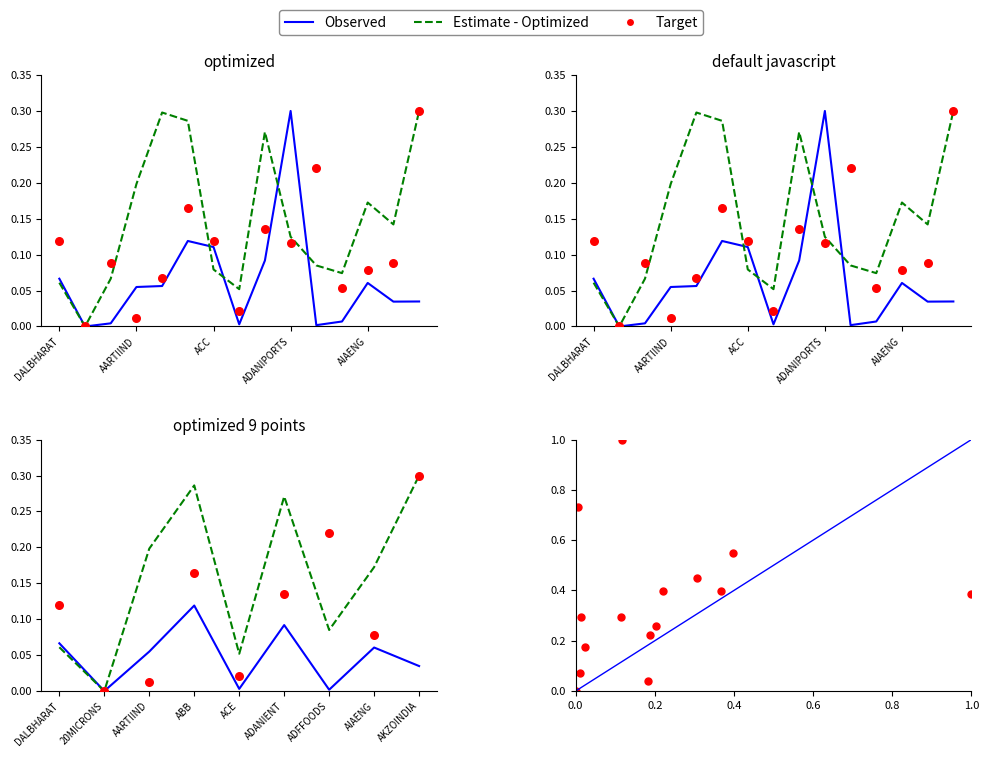

Which series has the largest total across all categories?

Estimate - Optimized